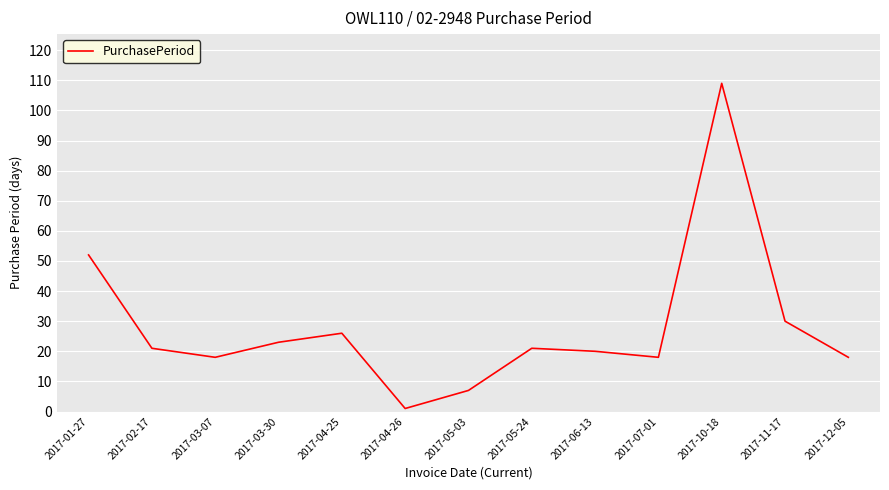

How many interior local peaks (higher than both neighbors) does the data have?

3